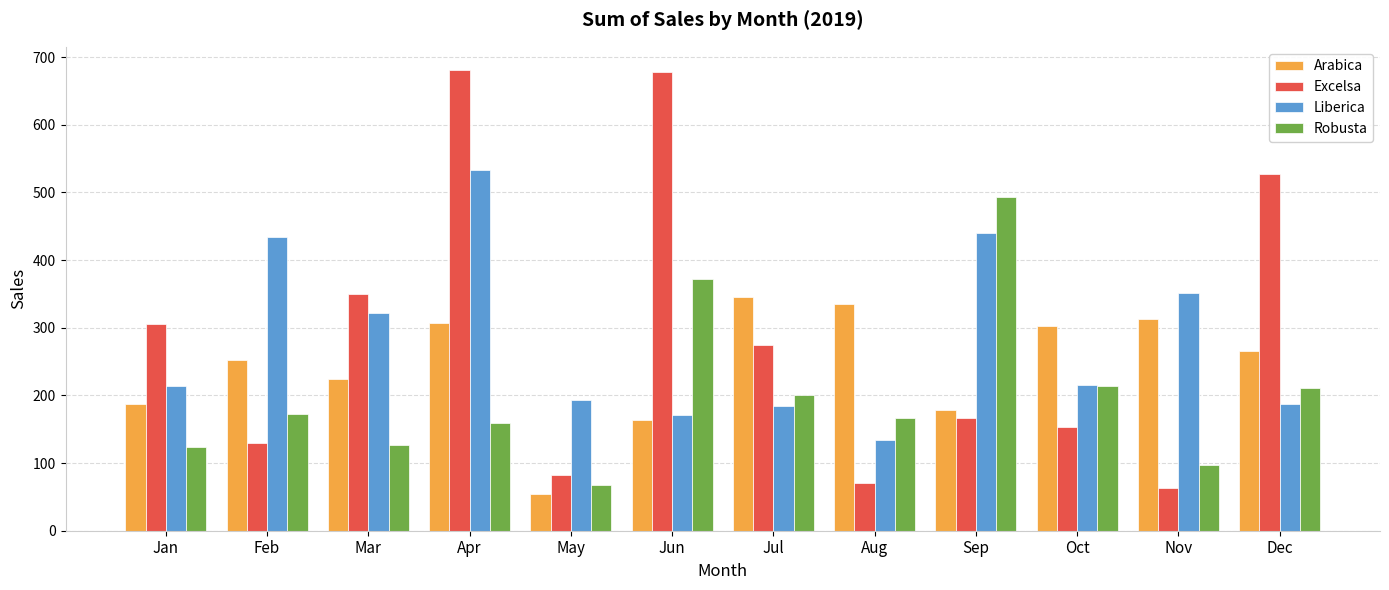

What is the difference between the maximum and minimum values in the Liberica series?

399.5